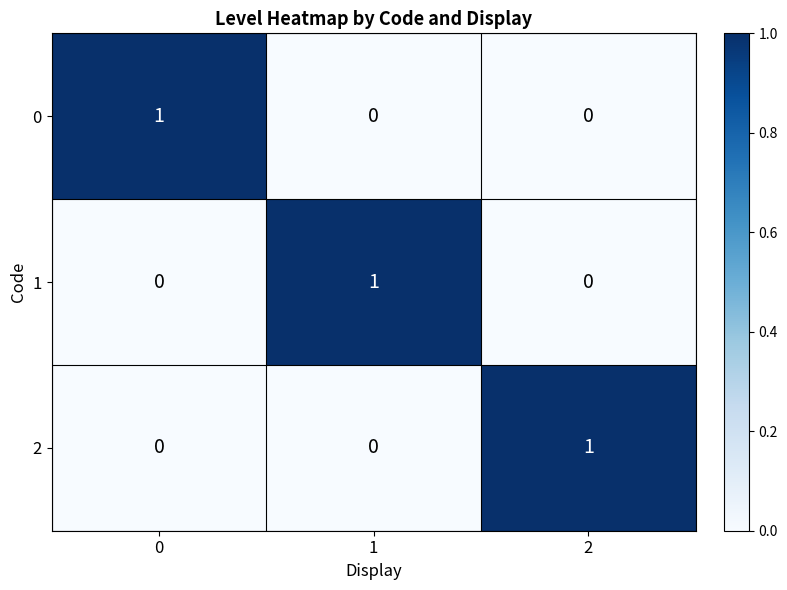

Count the 2 values in the range 0 to 1.

3